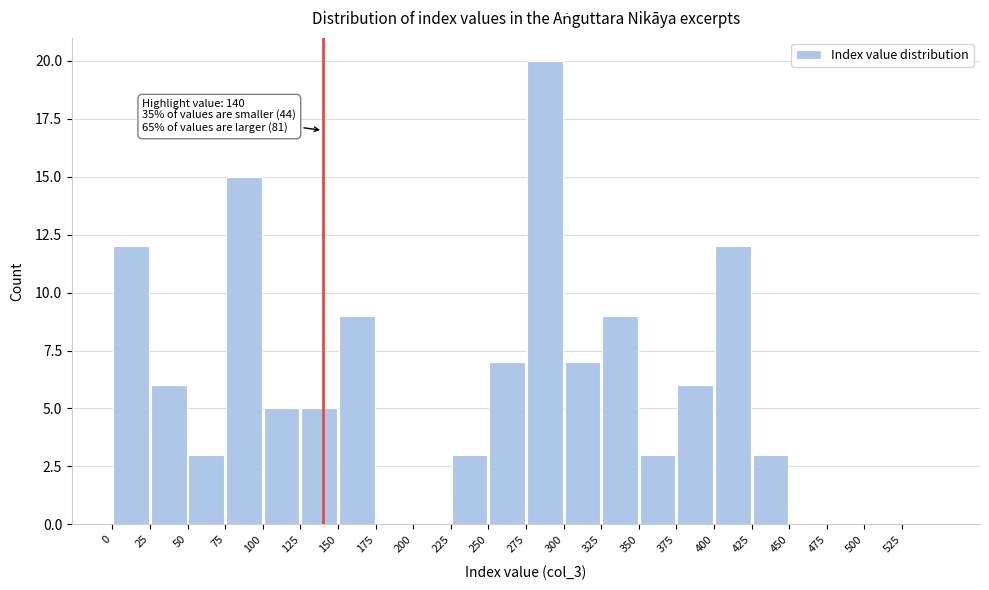

Which range on the x-axis has the tallest bar?

275 to 300